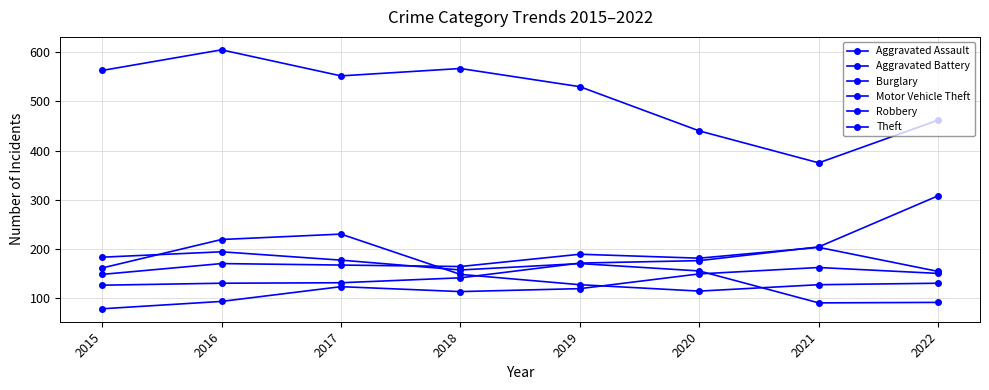

How many lines are shown in the chart?

6